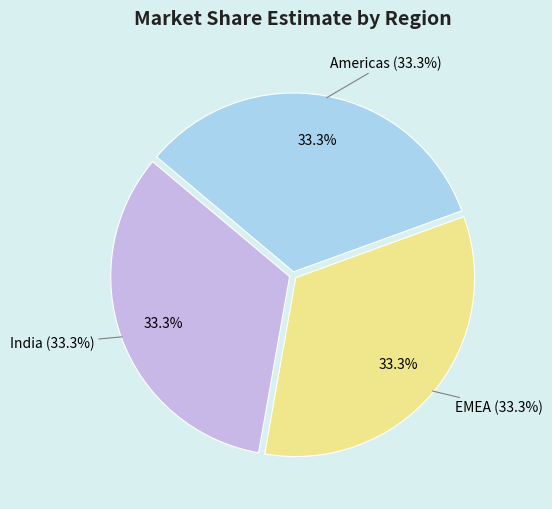

Which has a higher value, EMEA or Americas?

EMEA